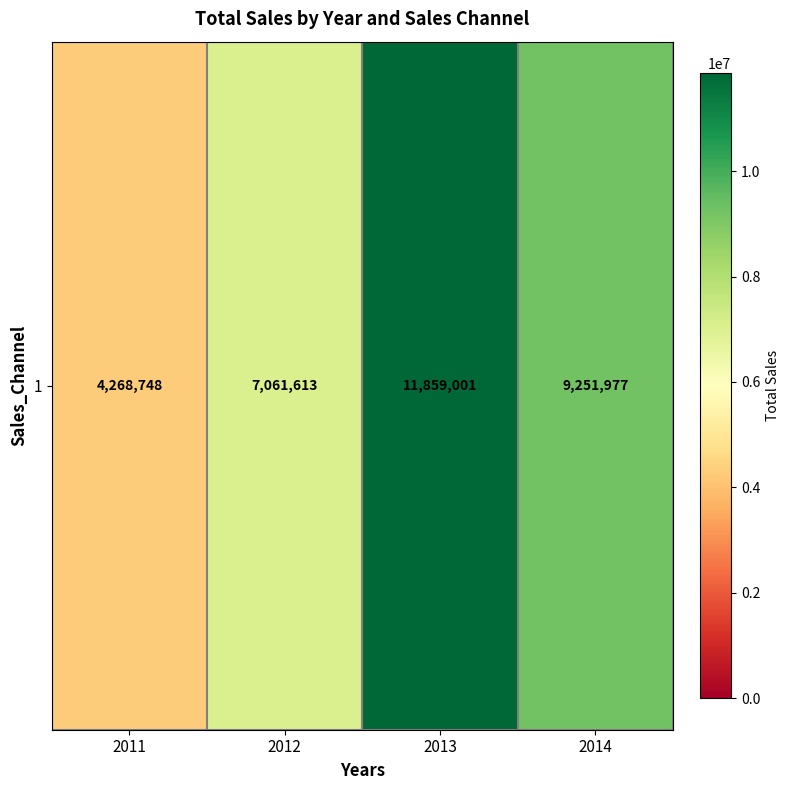

Is it true that the value at 2011 is 2572304.5?

False